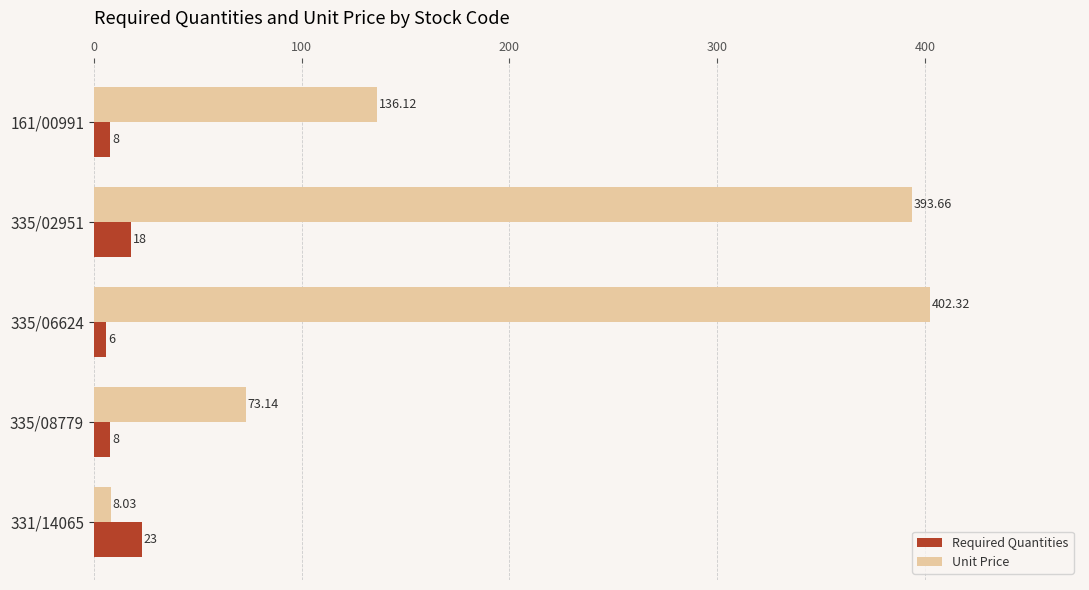

Count the number of data series in this chart.

2